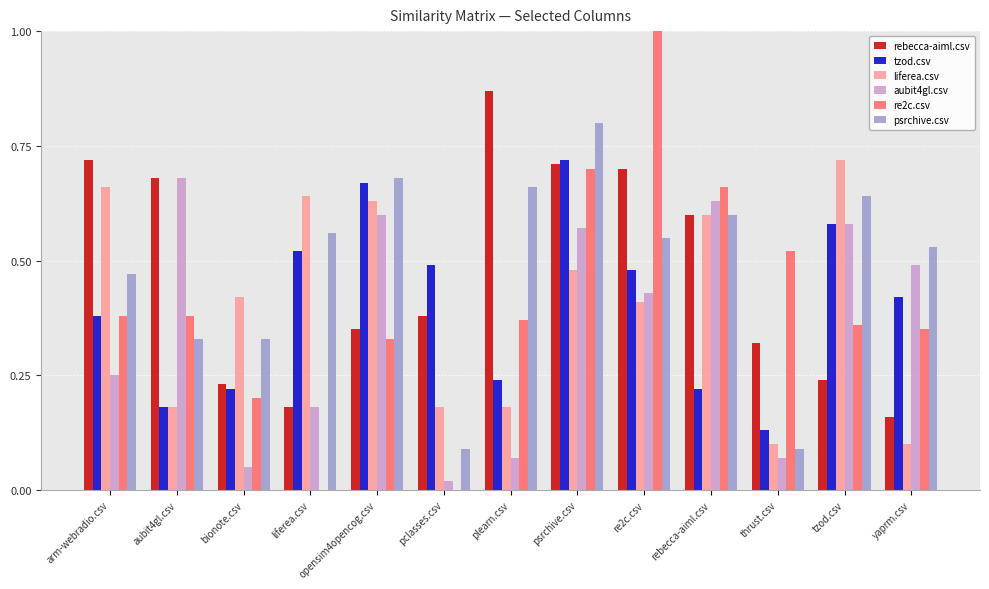

What is the total value across all series at thrust.csv?

1.2